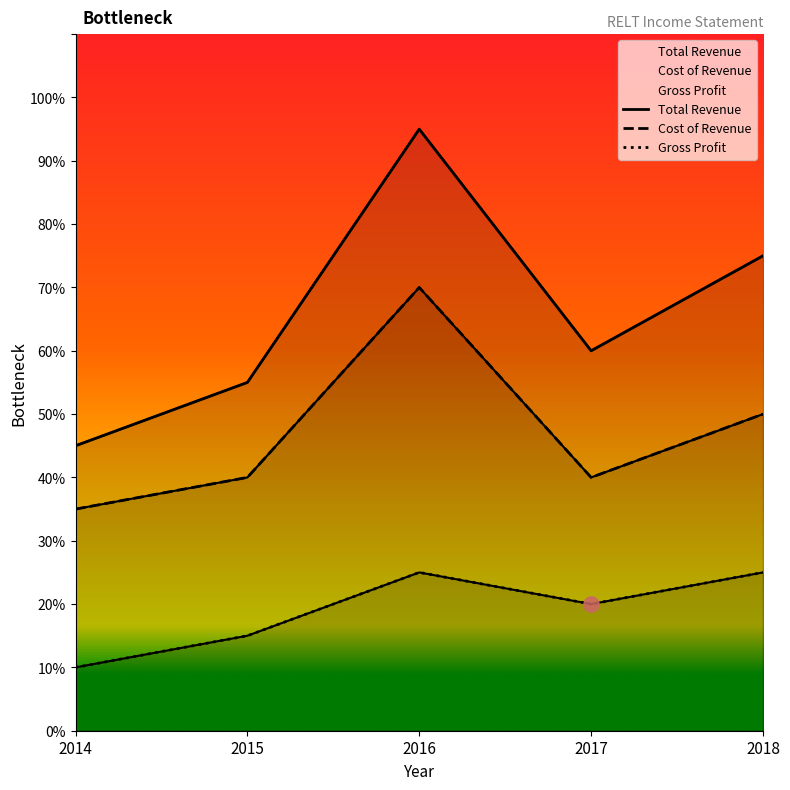

At how many categories does at least one series exceed 415?

5